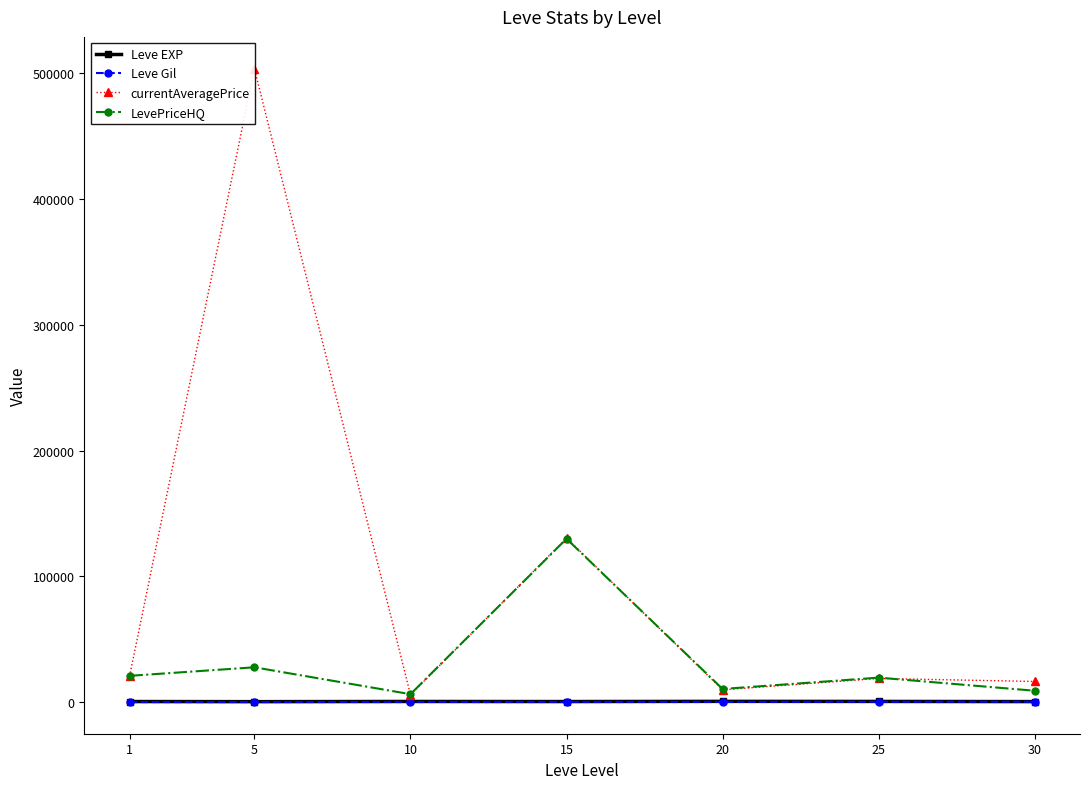

True or false: Leve EXP and Leve Gil intersect in this chart.

False